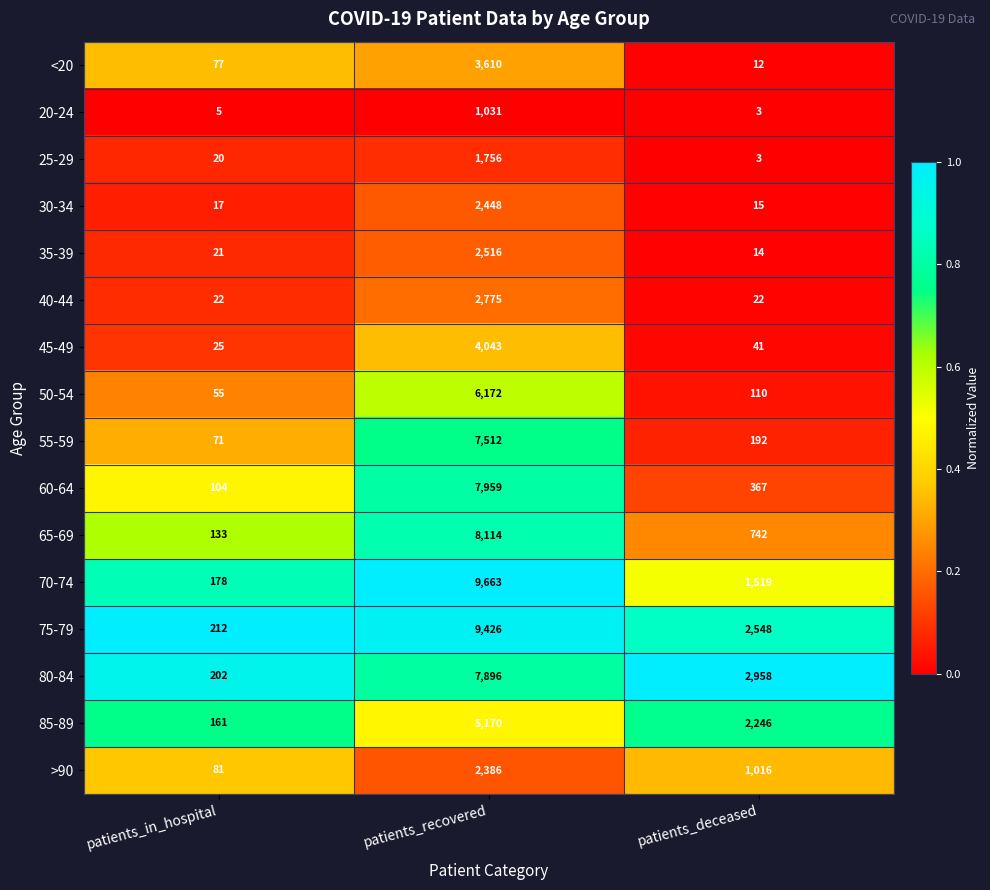

Which label corresponds to the largest value in the chart?

patients_recovered